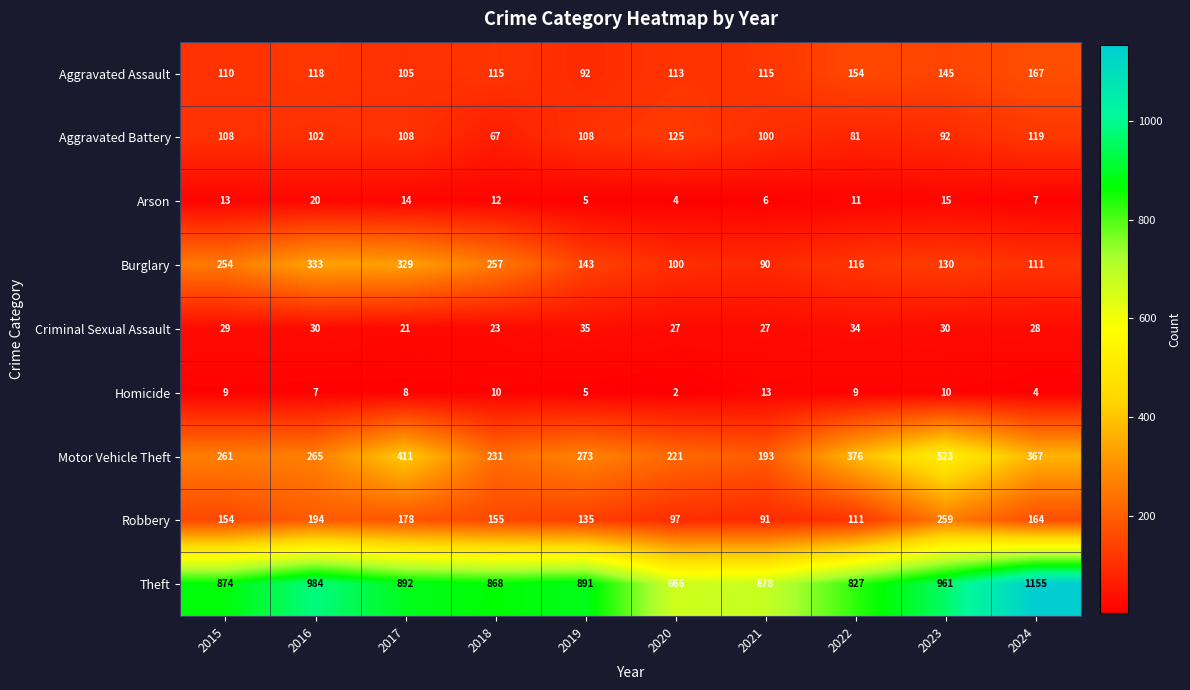

At which label does Aggravated Assault reach its minimum?

2019